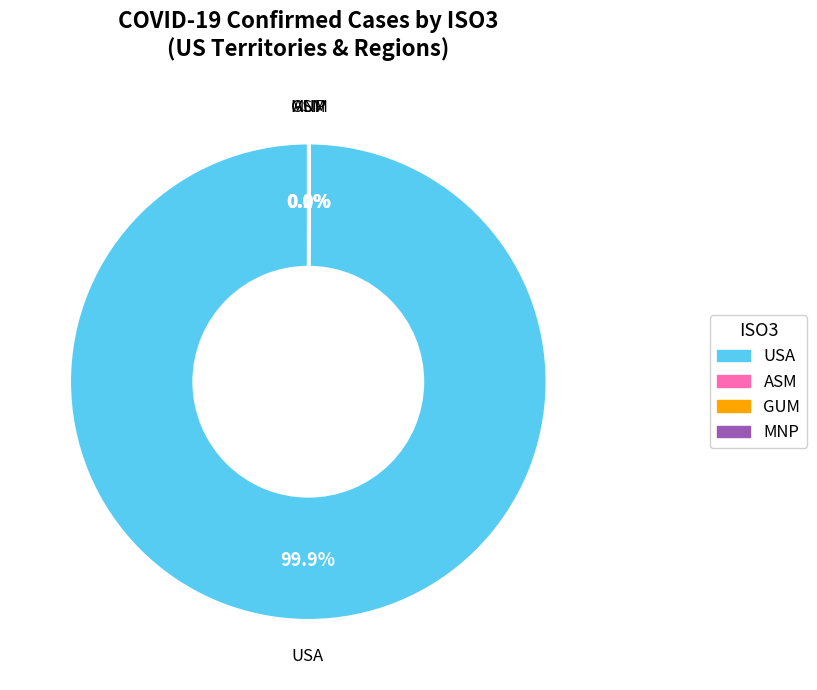

How much of the chart is everything except USA?

0.1%